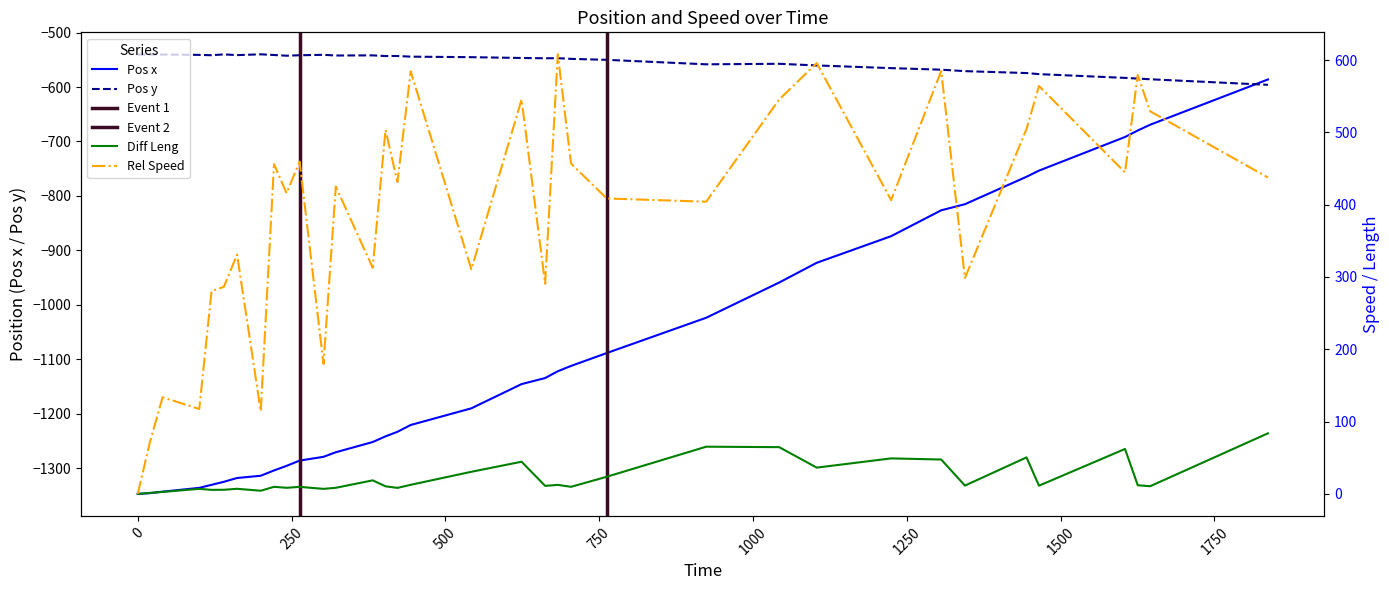

In Rel Speed, how many points are higher than both neighbors (excluding endpoints)?

13